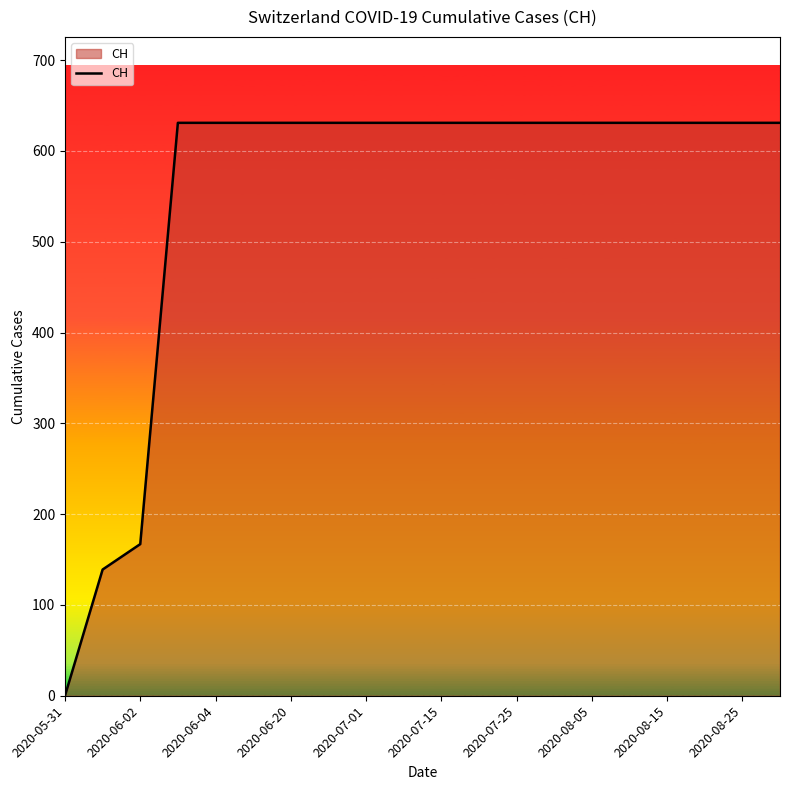

How many lines are shown in the chart?

1